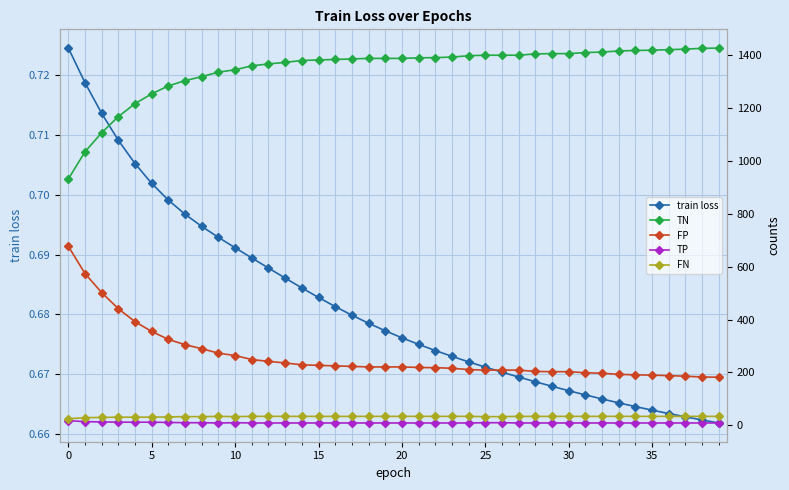

What is the total value across all series at 32?

1652.7